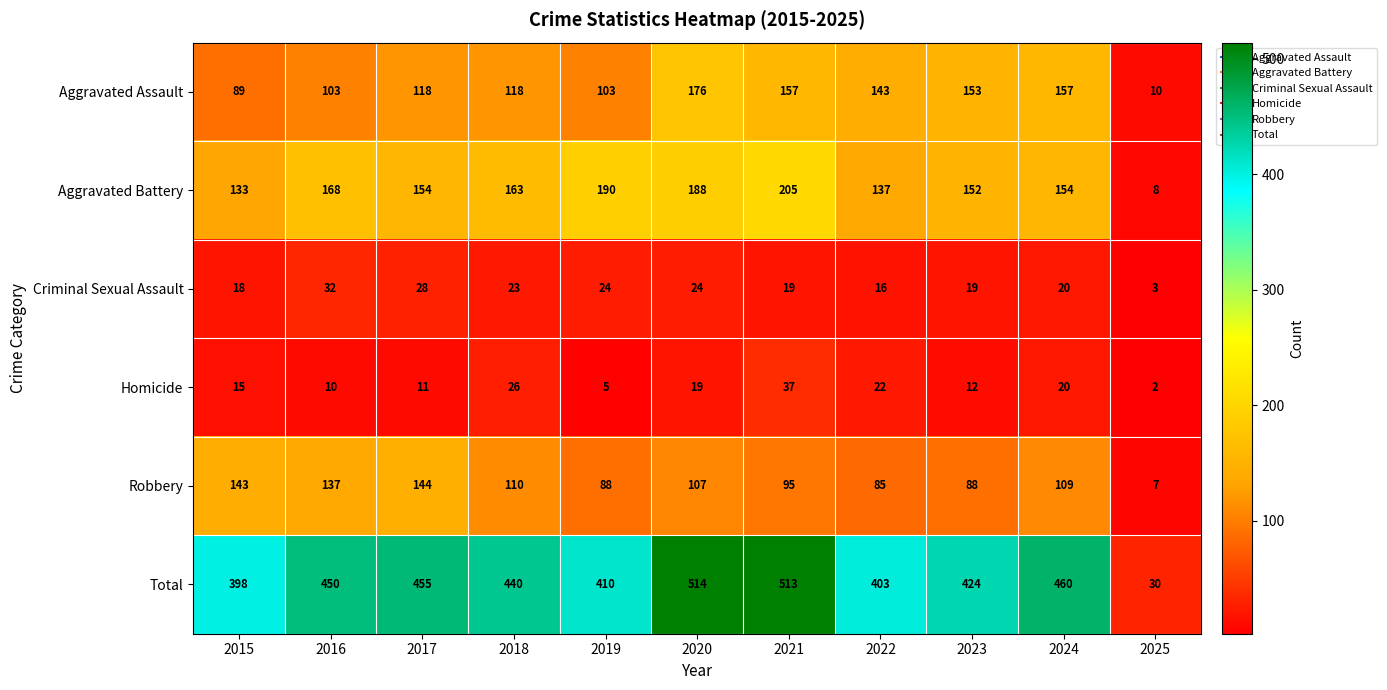

The Aggravated Battery series shows 47 at 2017. True or false?

False